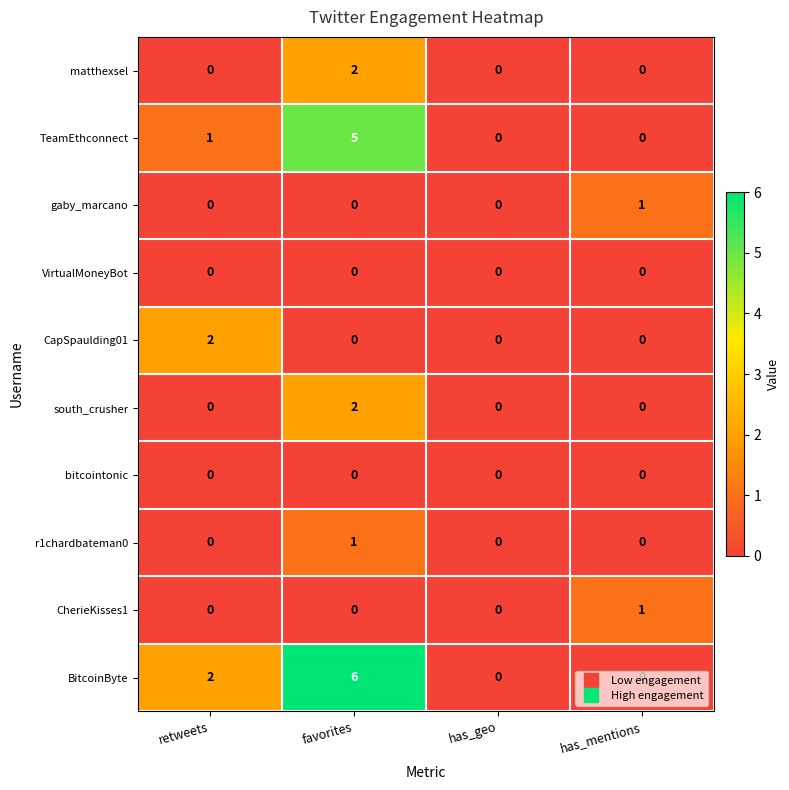

What is the difference between the BitcoinByte values at has_mentions and favorites?

6